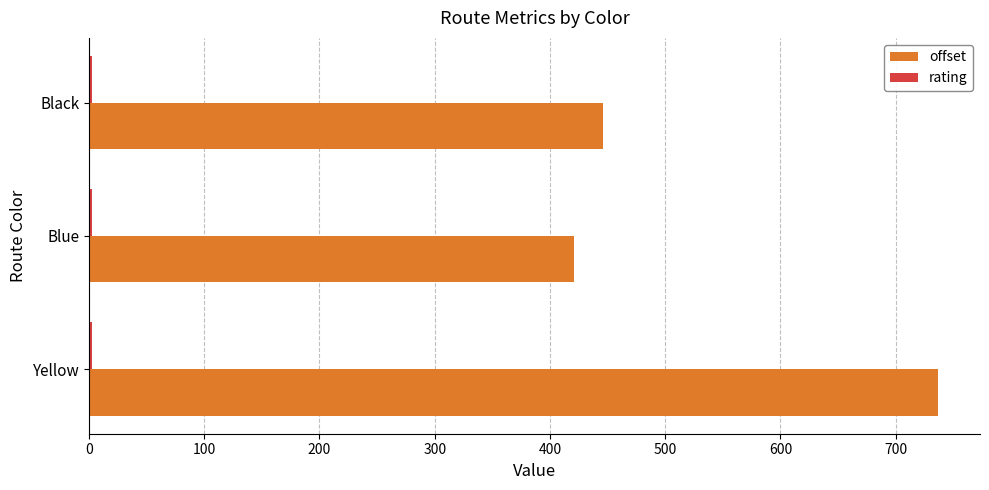

Which category has the lowest value in the offset series?

Blue